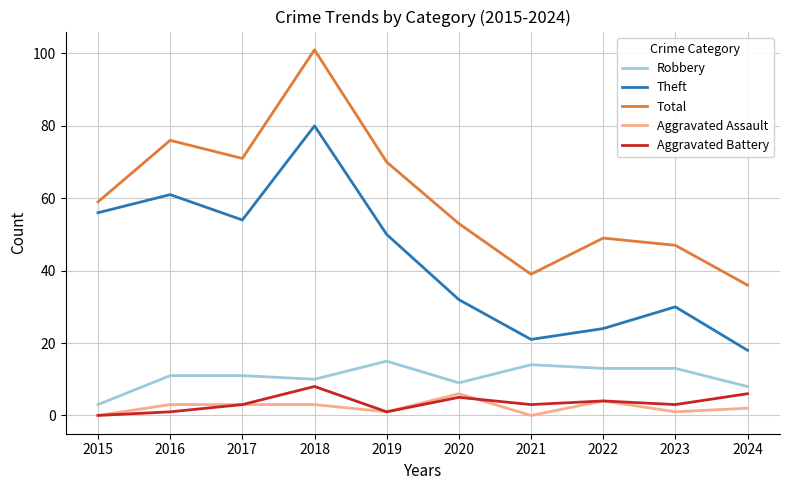

Is the value of Total at 2024 greater than the value of Aggravated Assault at 2022?

Yes